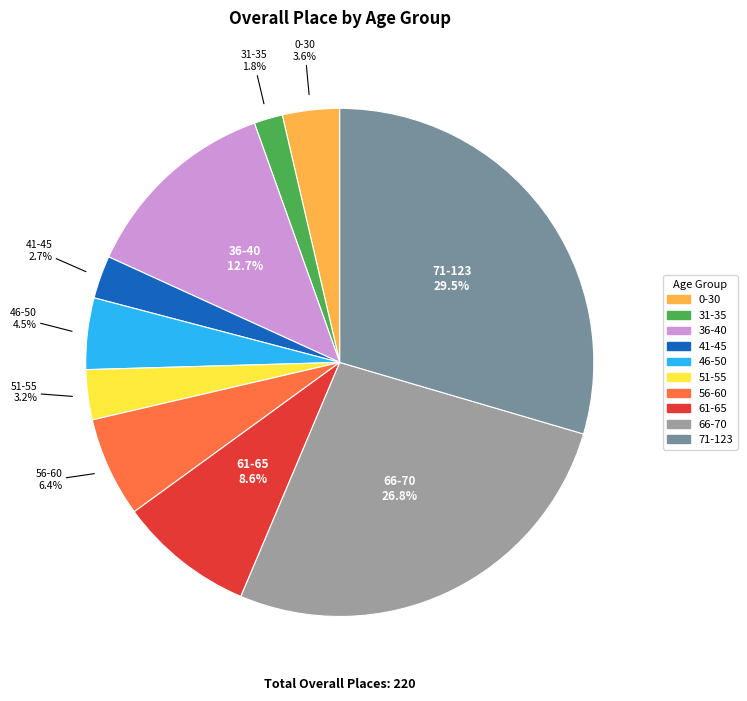

How many slices are in this pie chart?

10